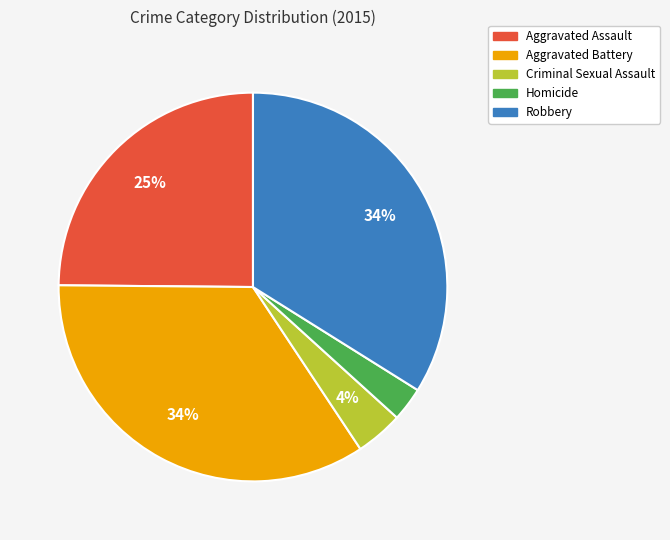

Is it true that Aggravated Battery is 28% of the pie?

False